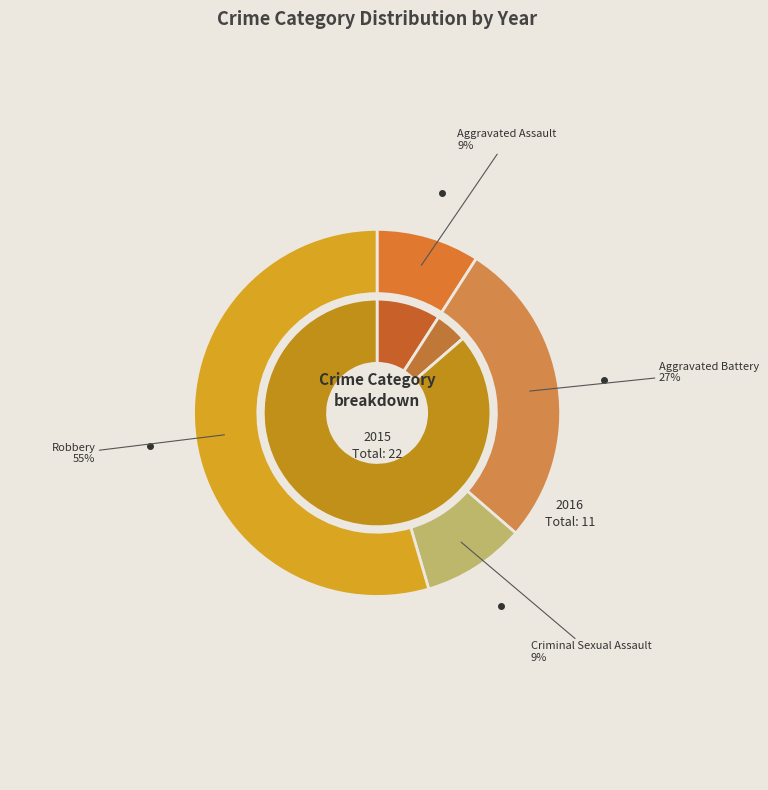

Does Aggravated Battery represent more than half of the total?

No